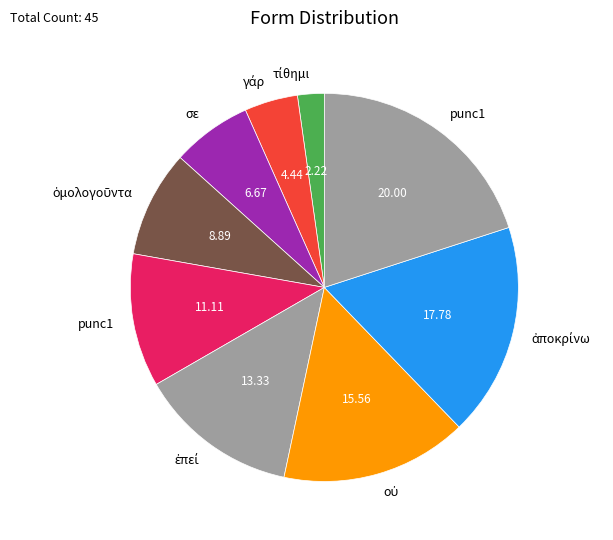

How many segments does this pie chart have?

9